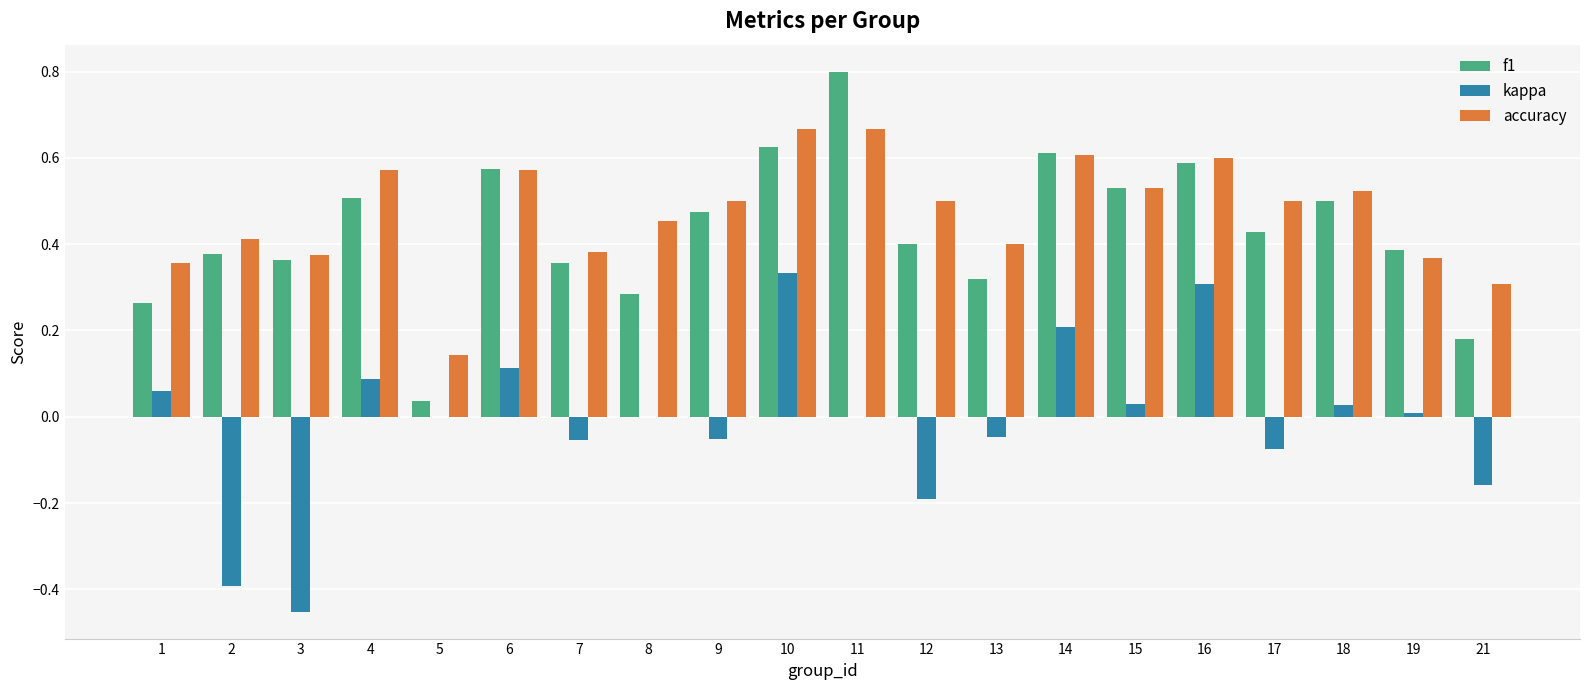

What is the total value across all series at 18?

1.1